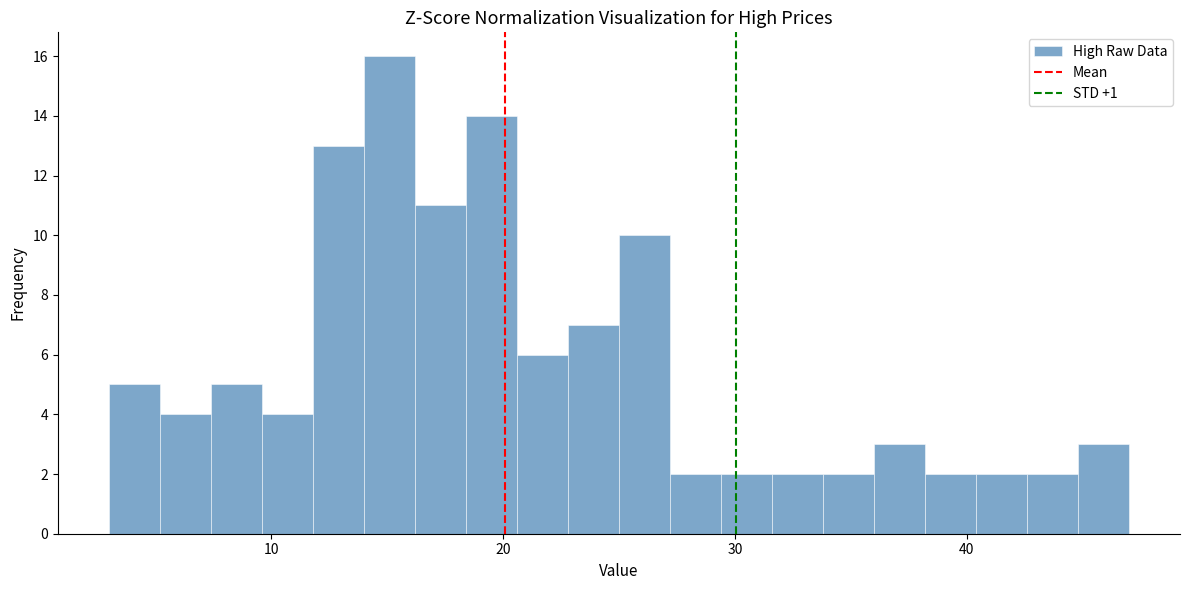

Read against the x-axis, roughly where is the centre of the tallest bar?

15